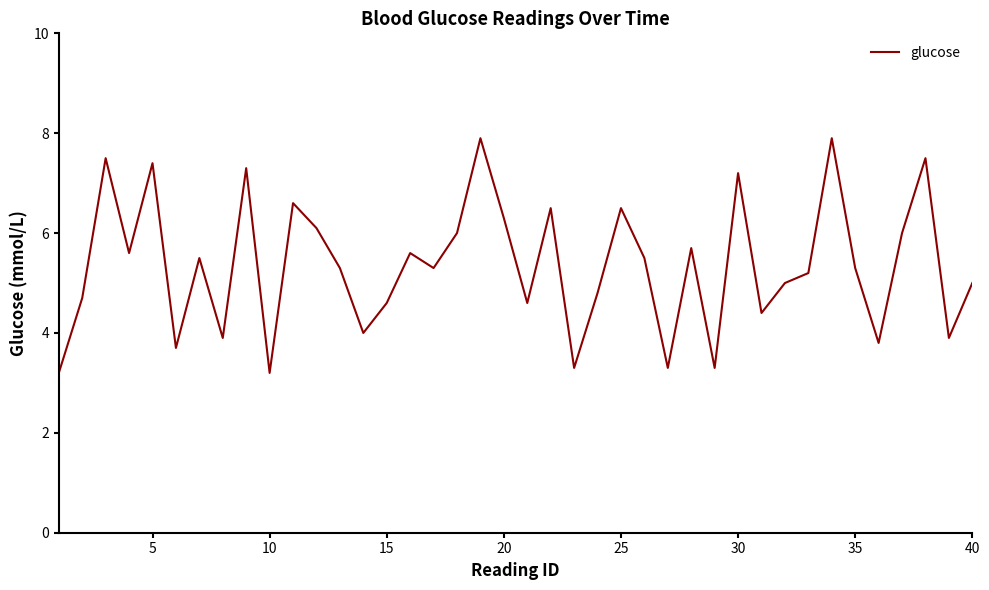

What is the difference between the maximum and minimum values?

4.7